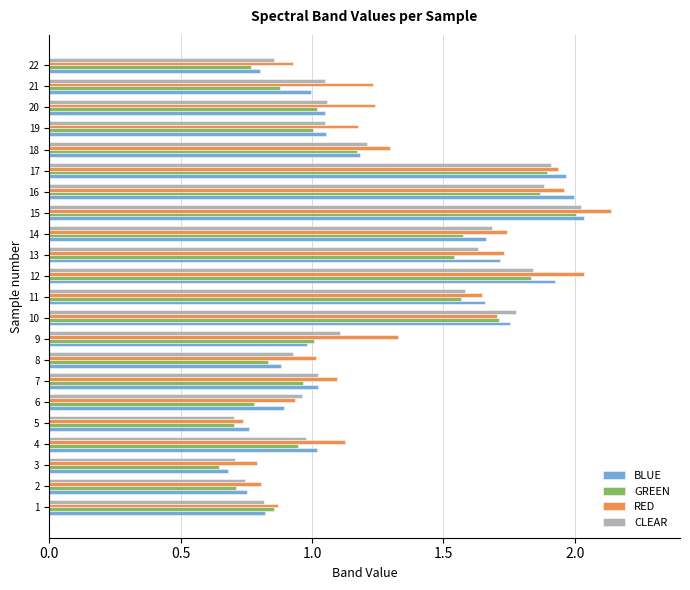

At which category is the sum across all series the highest?

15